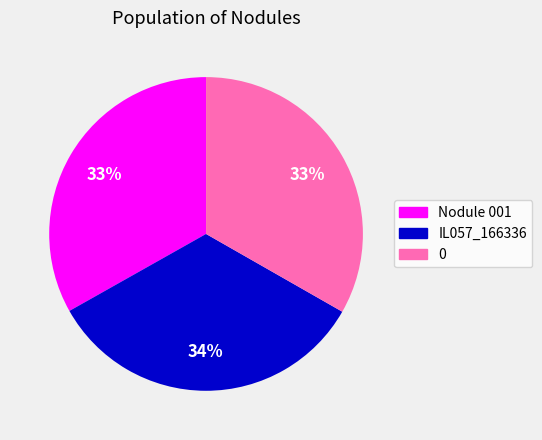

Is there a majority slice in this chart?

No